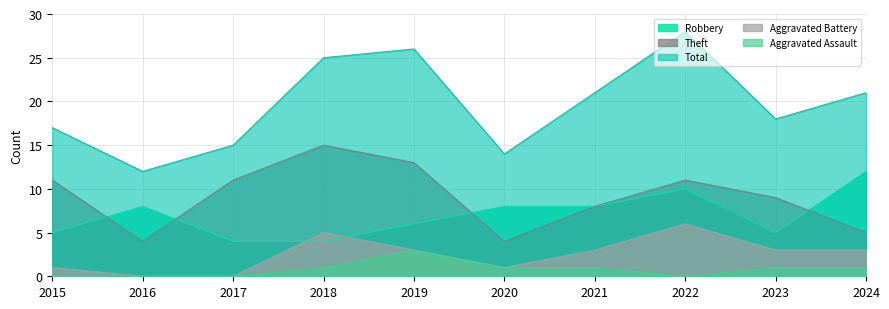

The value of Aggravated Battery at 2020 is 2. True or false?

False